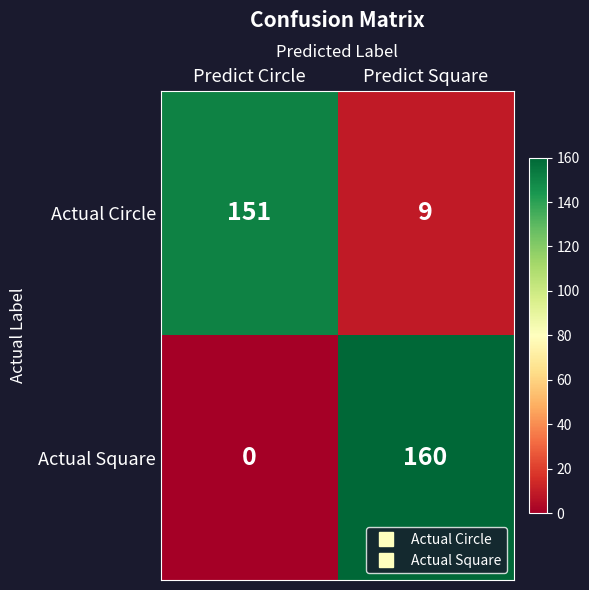

Which series changed the most between Predict Circle and Predict Square?

Actual Square